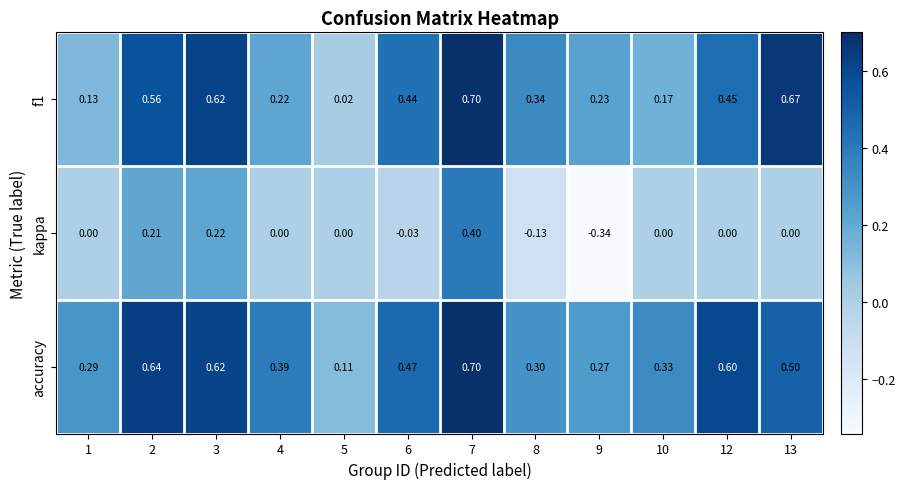

Is the value of accuracy at 12 greater than the value of kappa at 7?

Yes